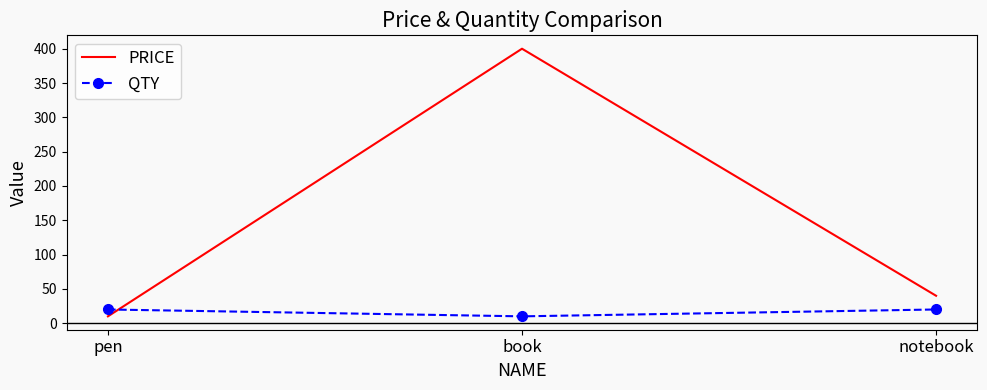

What is the sum of the PRICE values at notebook and book?

440